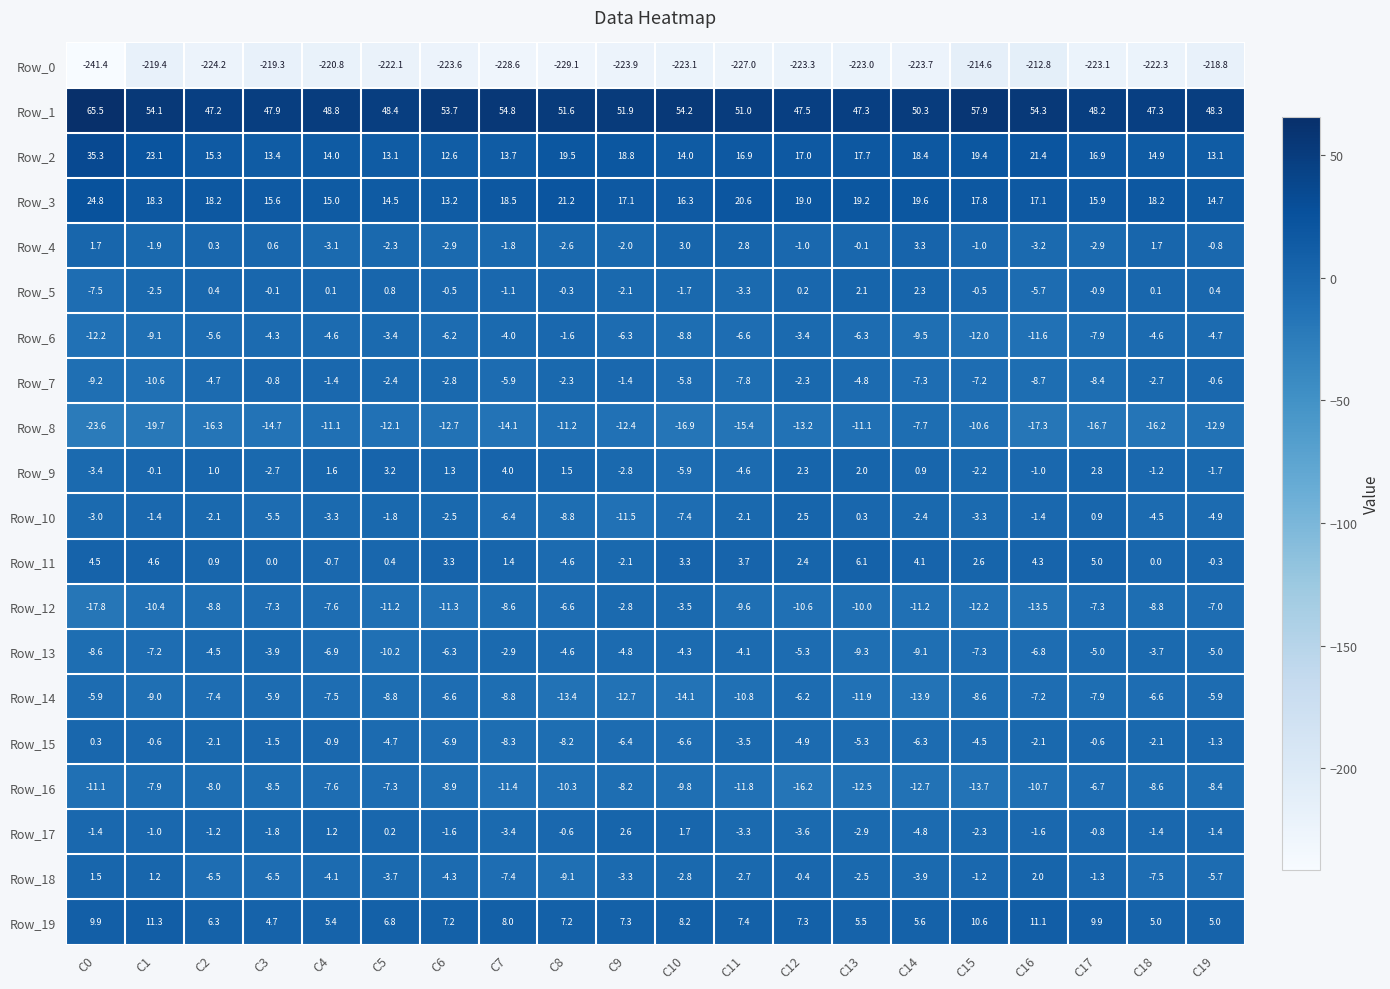

What is the average value of the Row_5 series?

-1.0